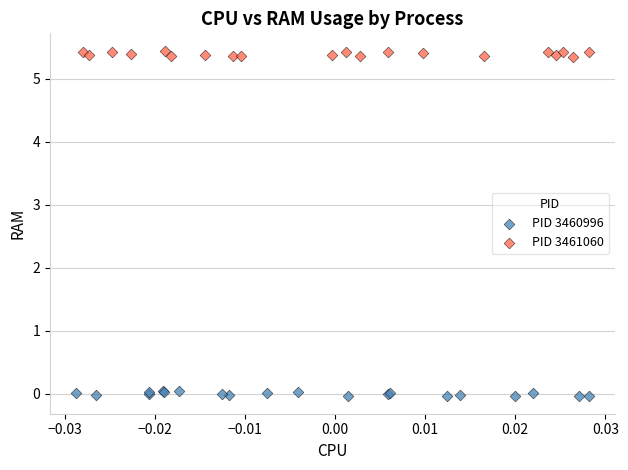

Which series reaches the minimum Y coordinate?

PID 3460996